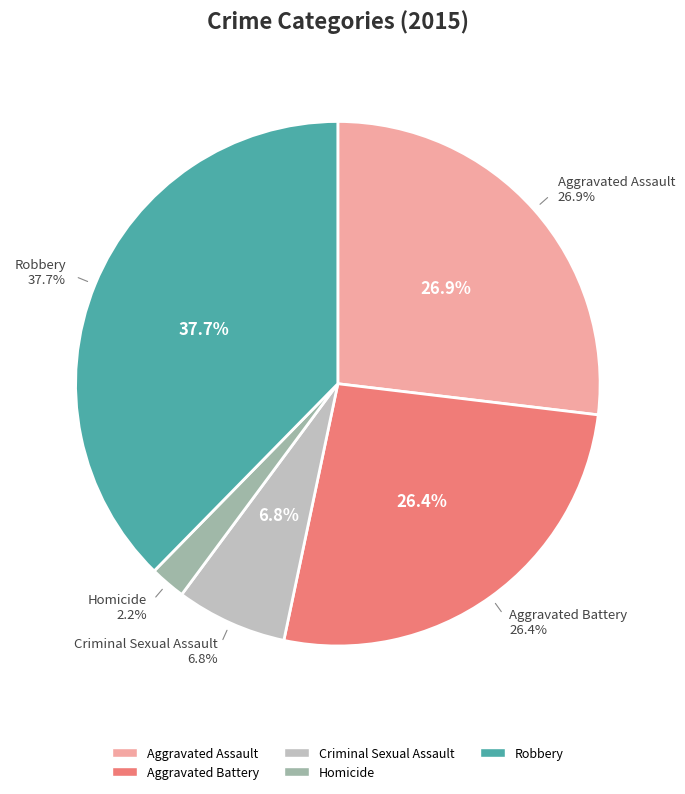

Rank the categories by value from lowest to highest.

Homicide, Criminal Sexual Assault, Aggravated Battery, Aggravated Assault, Robbery